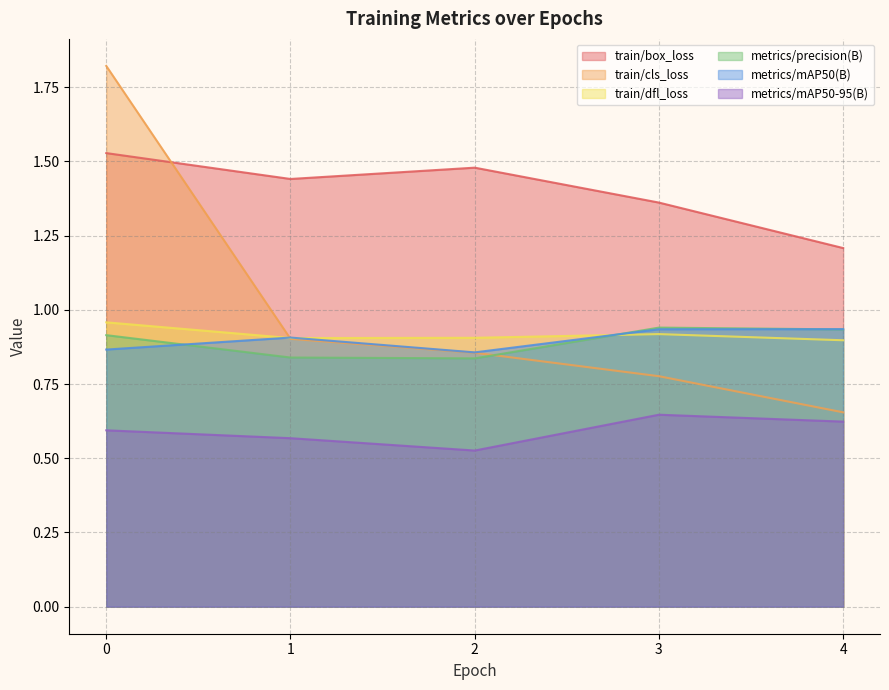

Which series has the largest range (max minus min)?

train/cls_loss